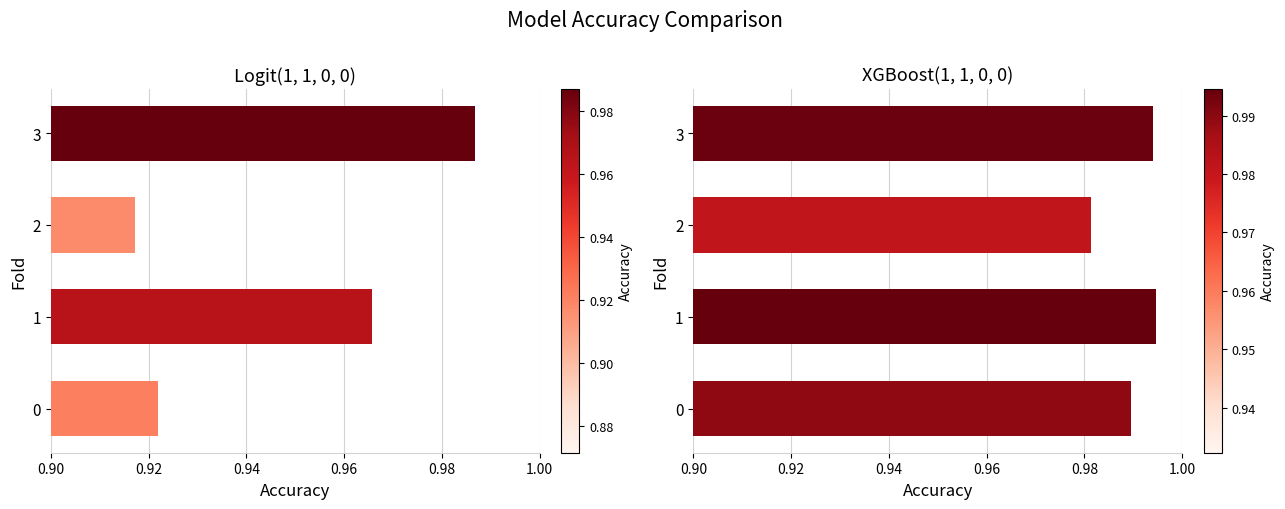

What is the minimum value shown in the chart?

0.9